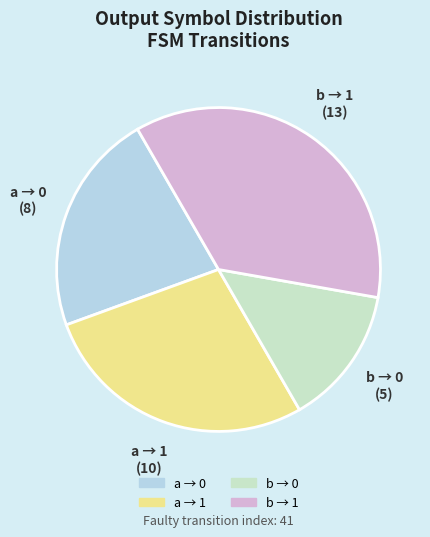

Does any single category account for the majority?

No